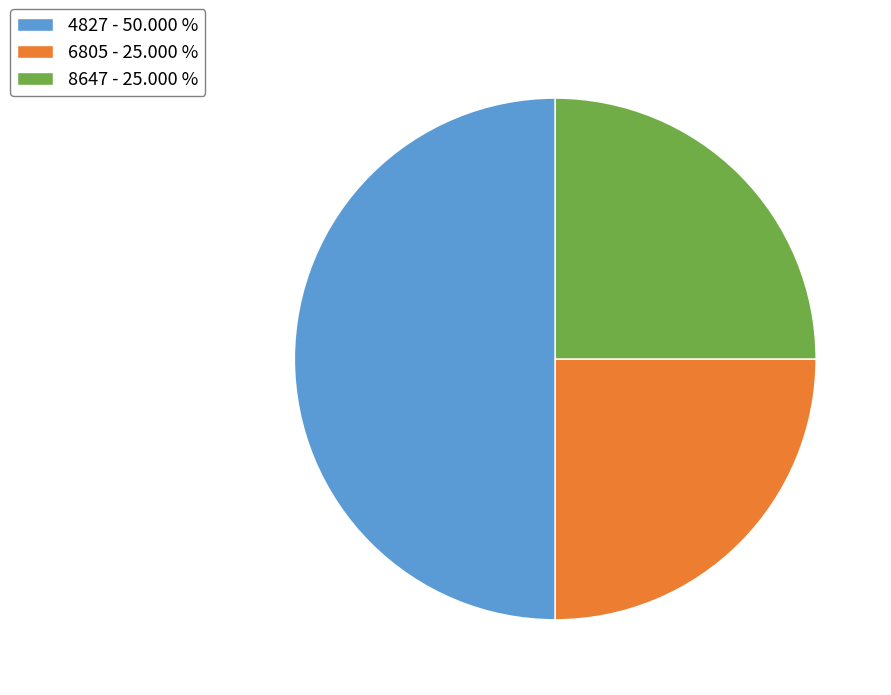

What is the ratio of the value at 6805 - 25.000 % to the value at 8647 - 25.000 %?

1.0